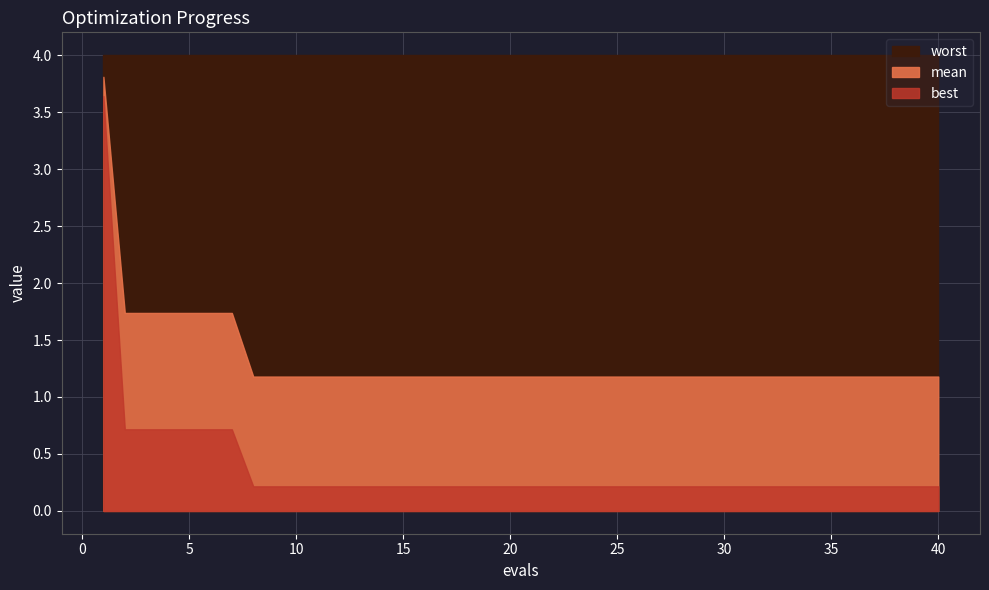

What is the total value across all series at 1?

11.5